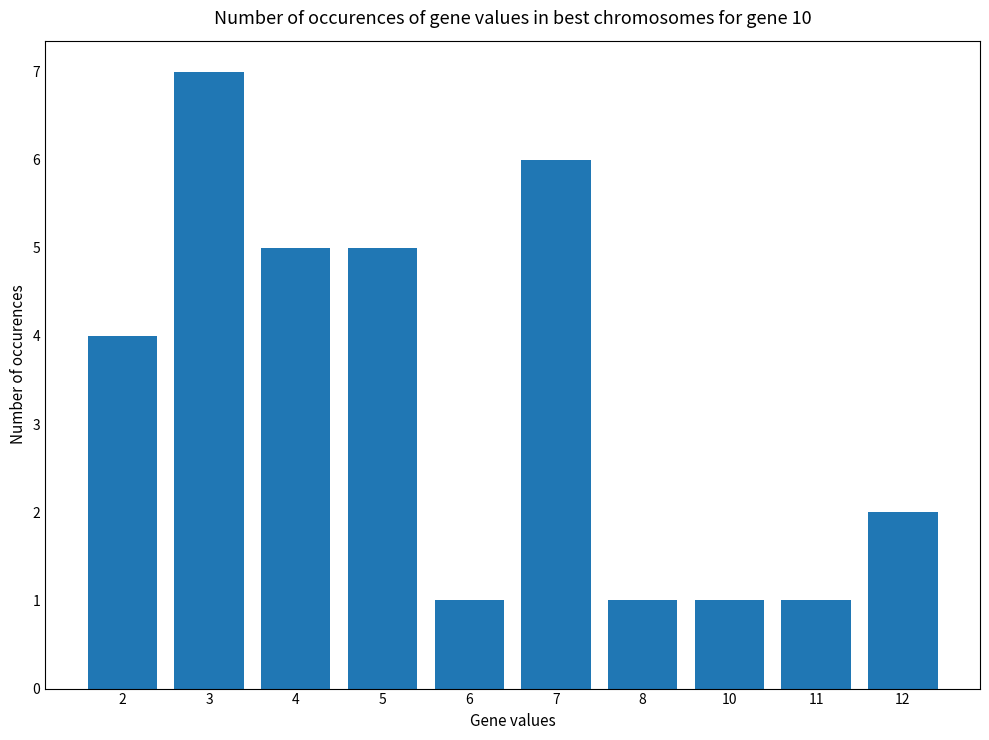

What is the change in value from 2 to 10?

-3